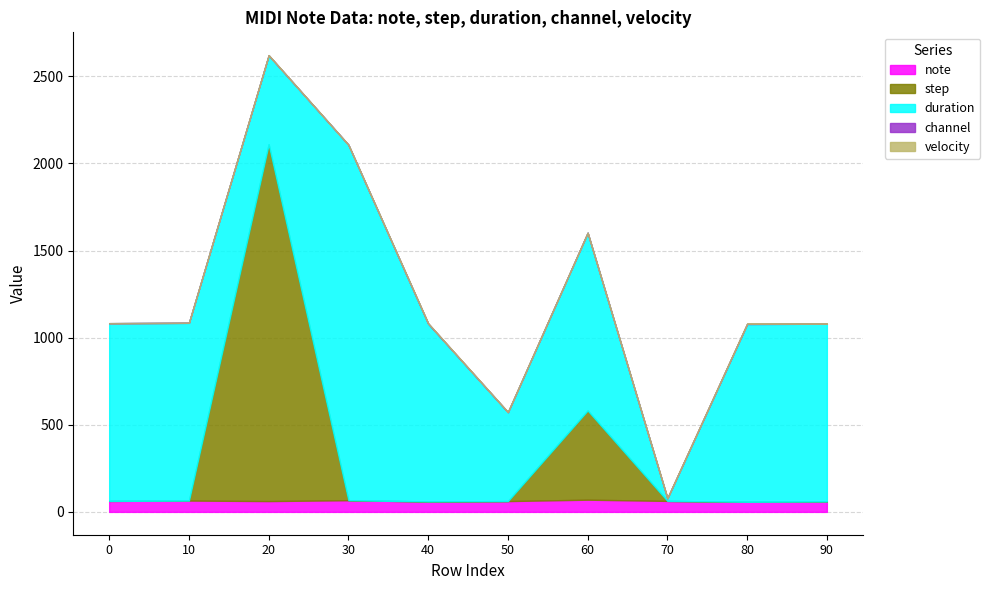

The value of velocity at 0 is 0. True or false?

True